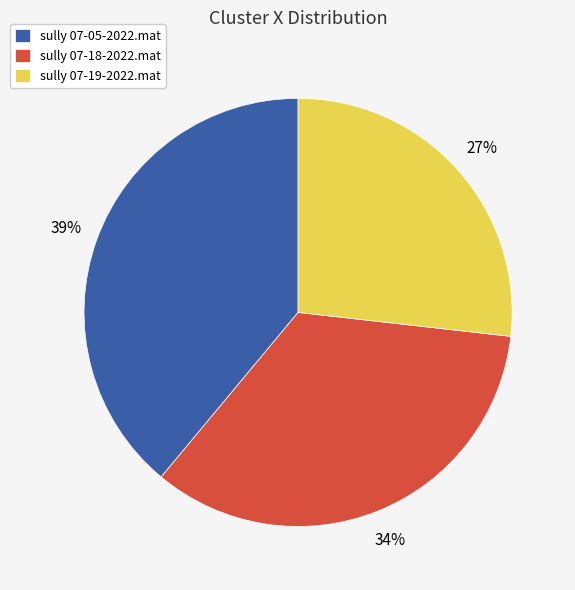

Do sully 07-05-2022.mat and sully 07-18-2022.mat together represent more than half of the pie?

Yes